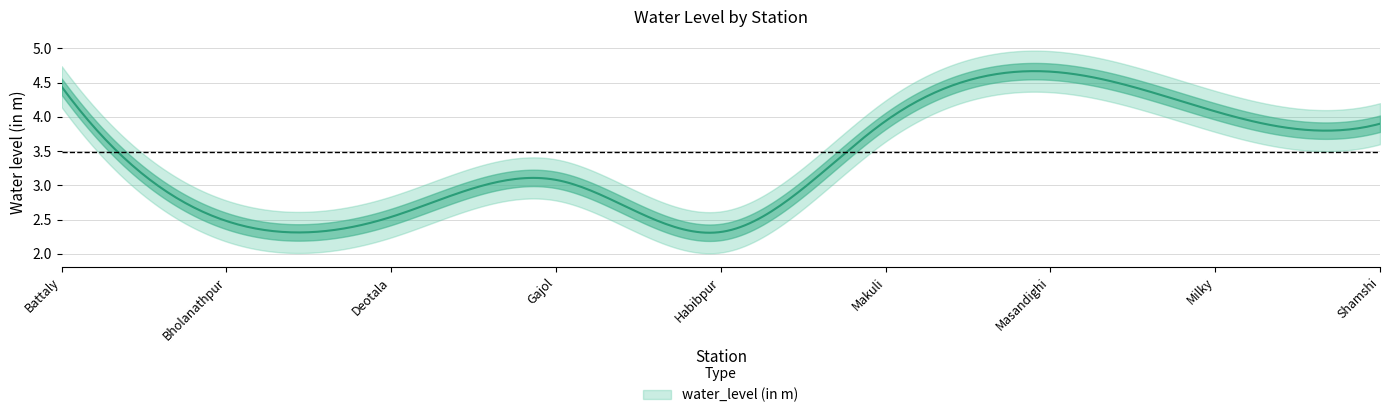

How many interior local peaks (higher than both neighbors) does the data have?

2